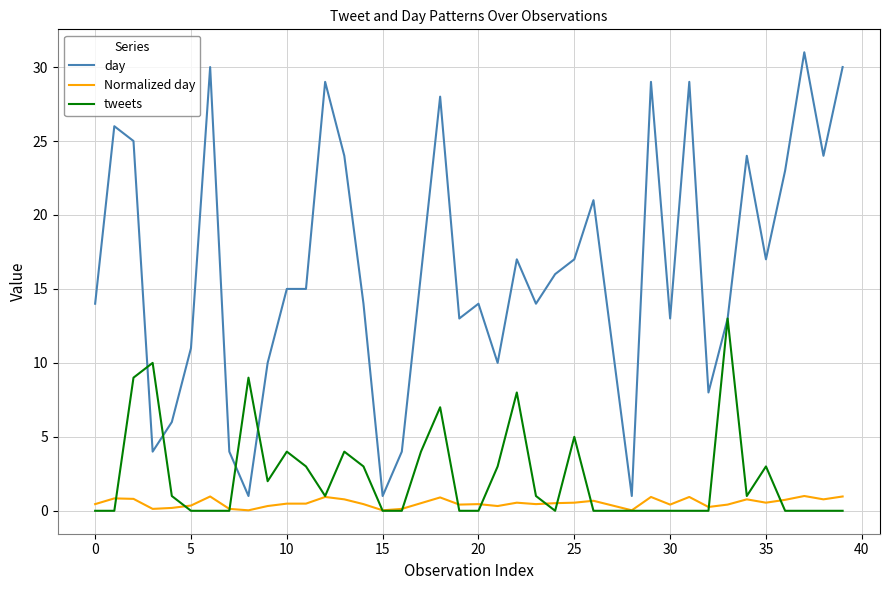

What is the maximum value for tweets?

13.0